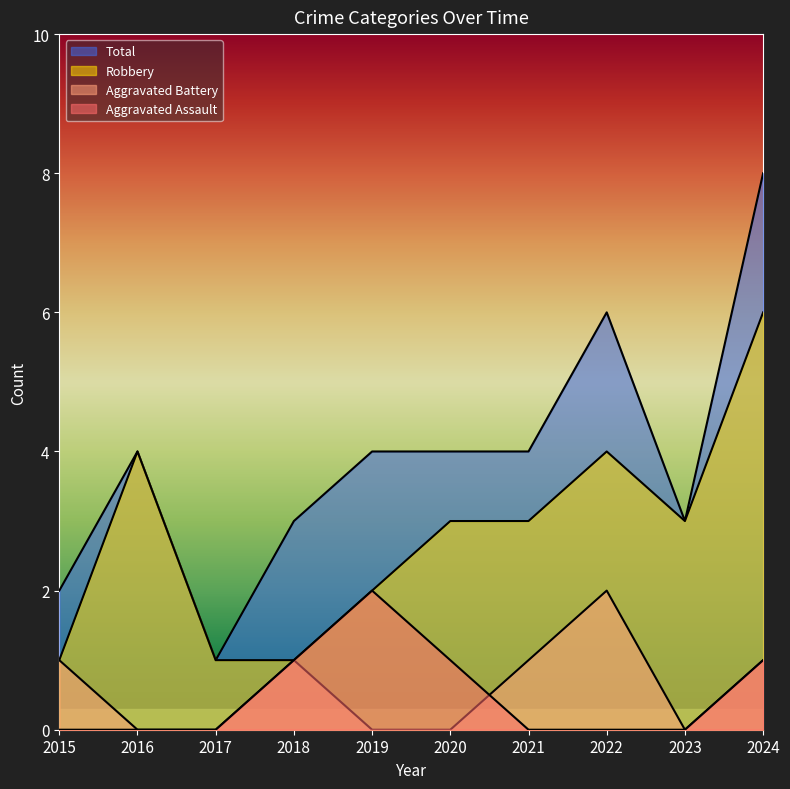

Which series has the widest spread of values?

Total